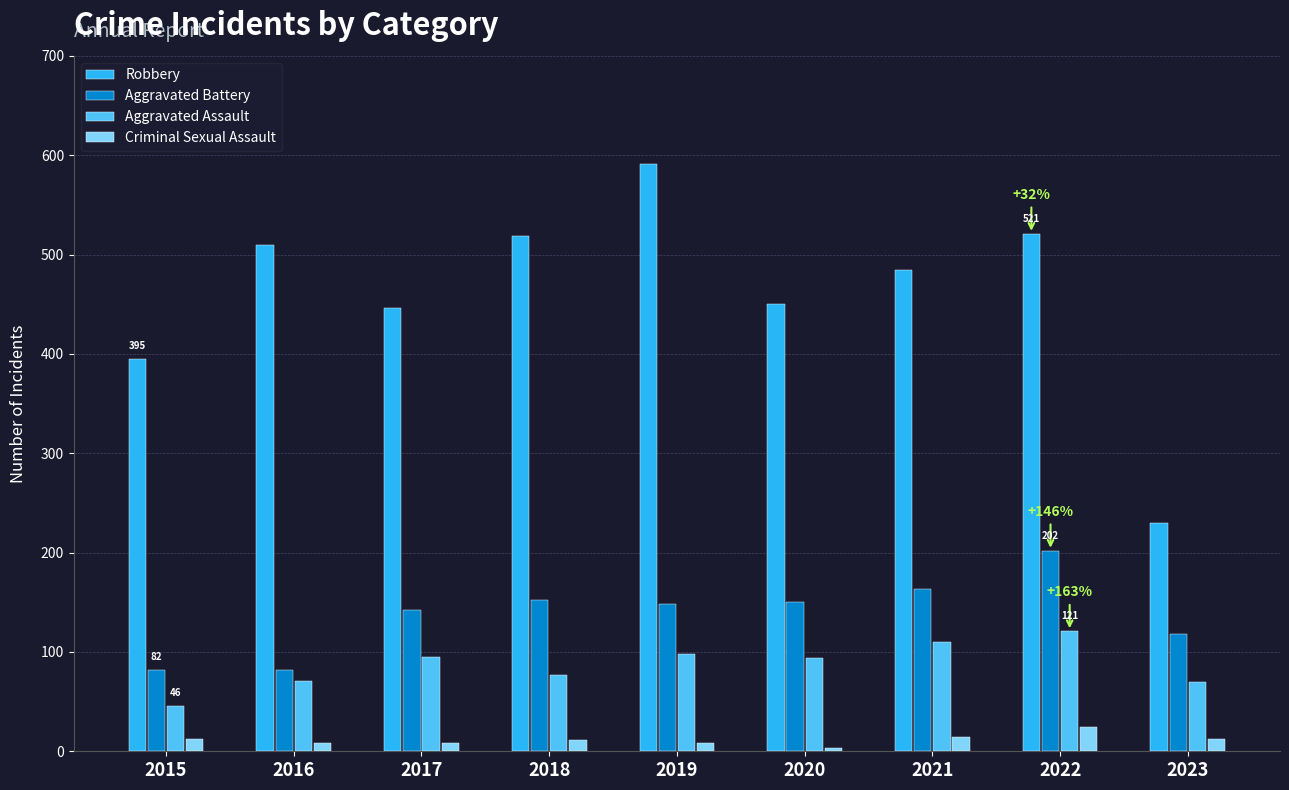

What is the total value across all series at 2022?

868